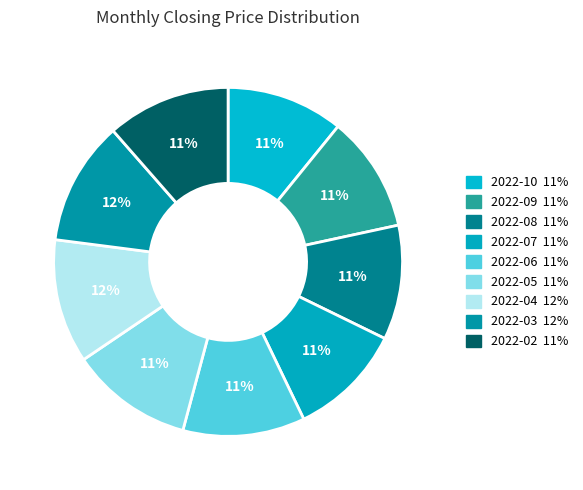

What is the change in value from 2022-04 to 2022-02?

-0.1